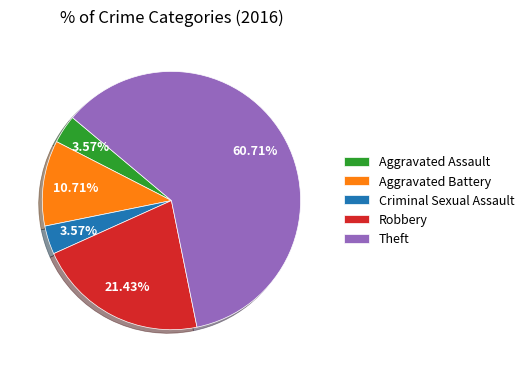

Approximately how many times larger is the value at Aggravated Assault compared to Criminal Sexual Assault?

1.0